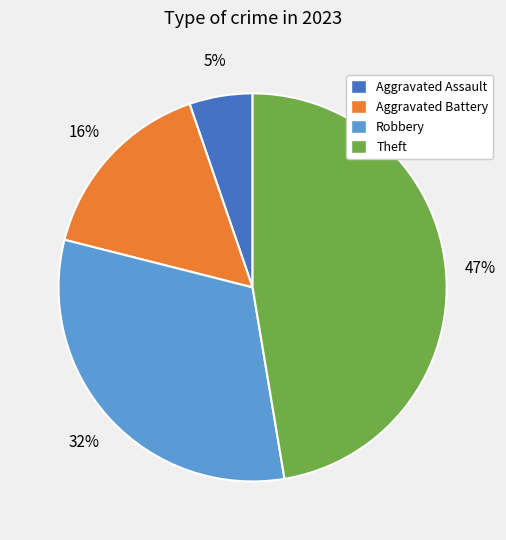

Between Theft and Robbery, which is larger?

Theft